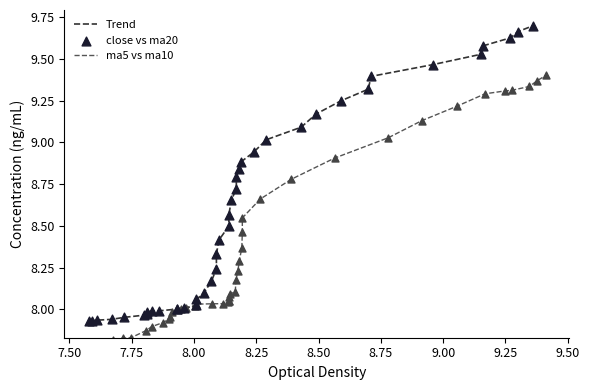

Which series contains the lowest Y value?

ma5 vs ma10